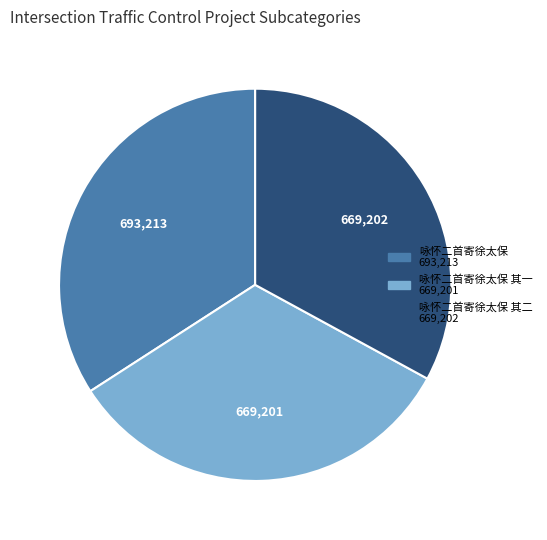

How many segments does this pie chart have?

3